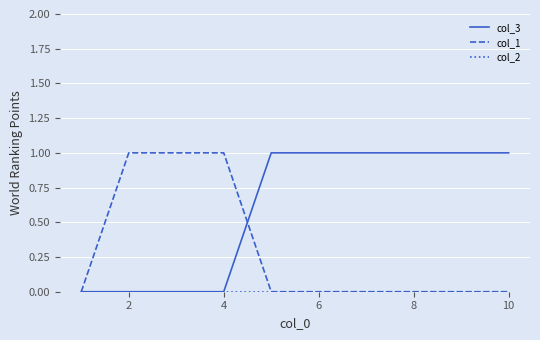

Which series has the largest range (max minus min)?

col_3